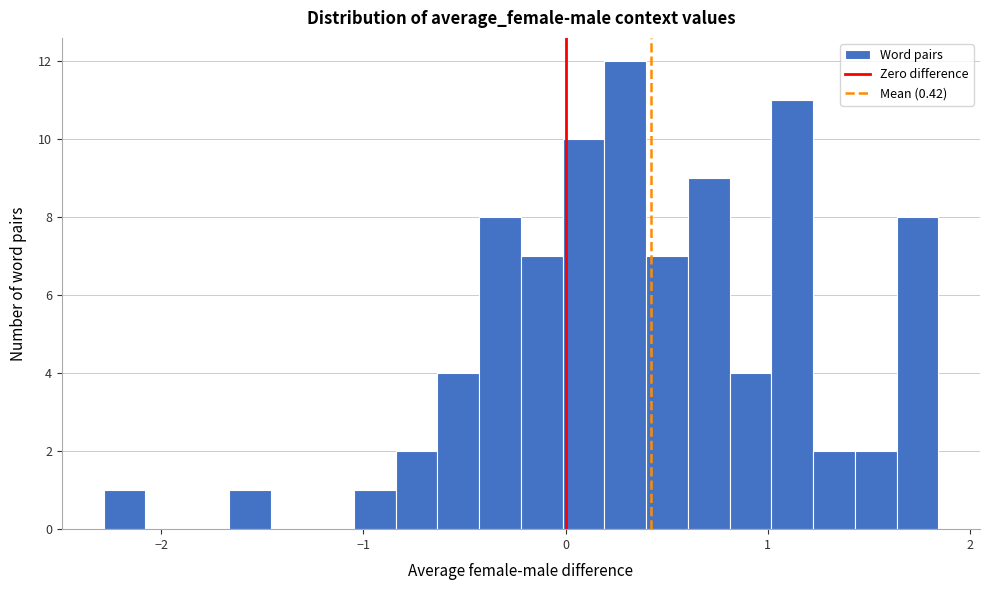

Read against the x-axis, roughly where is the centre of the tallest bar?

0.3